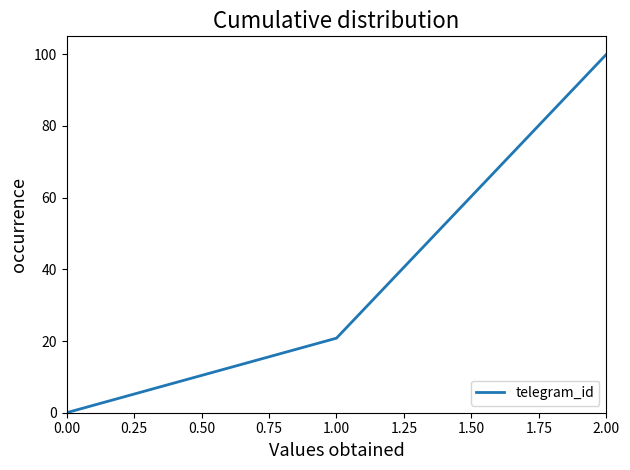

Between 1.00 and 0.00, which is larger?

1.00